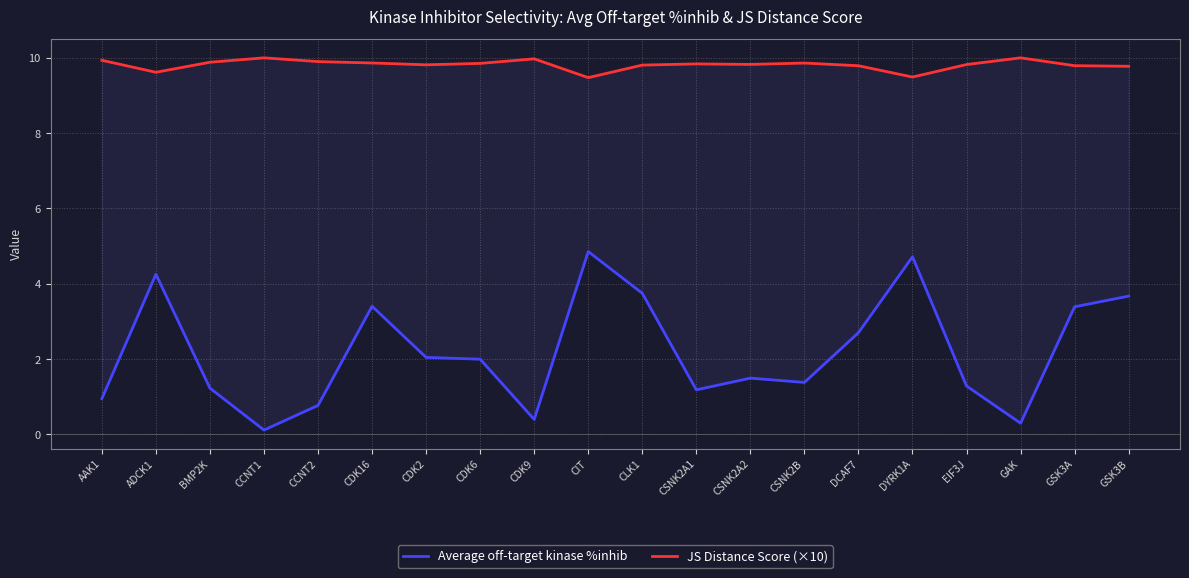

True or false: Average off-target kinase %inhib and JS Distance Score (×10) cross at least once.

False